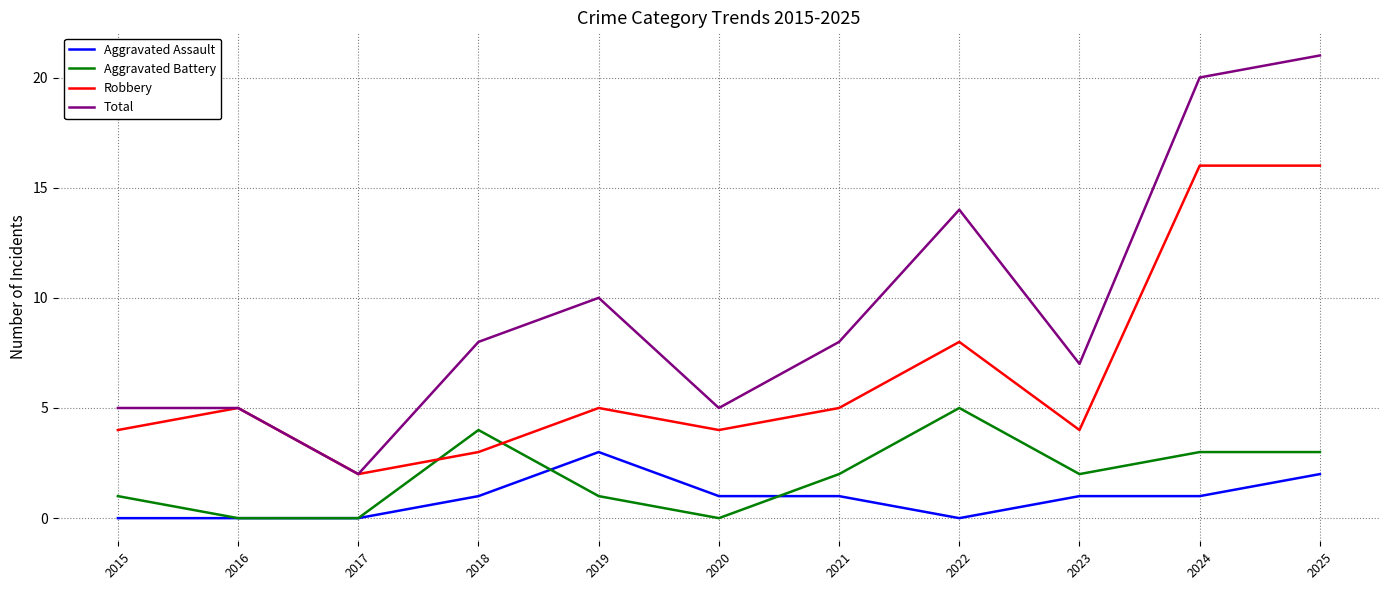

True or false: Aggravated Assault and Robbery intersect in this chart.

False